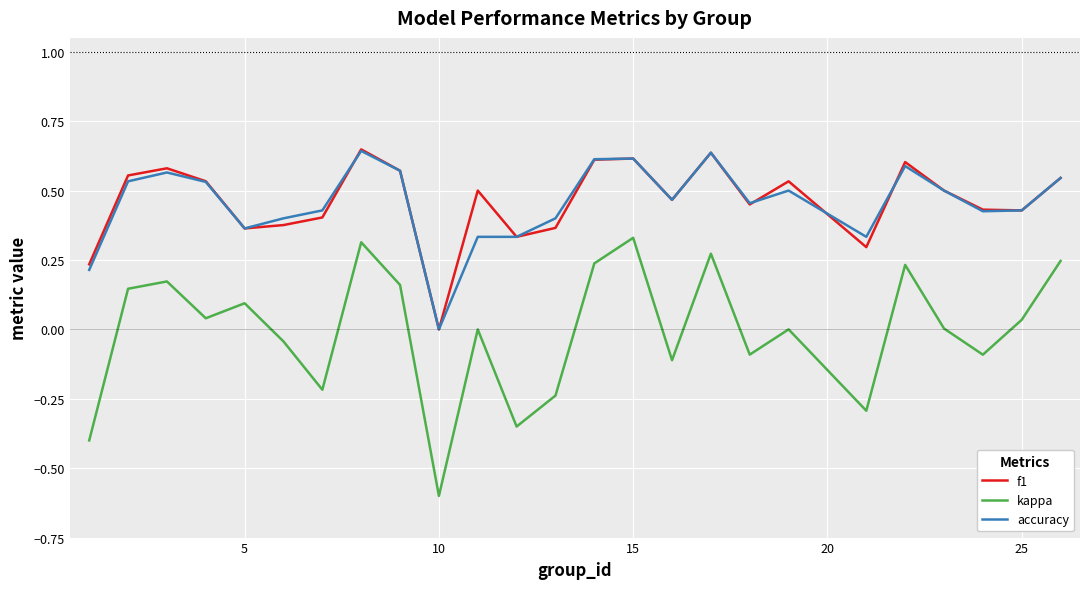

True or false: accuracy and kappa intersect in this chart.

False